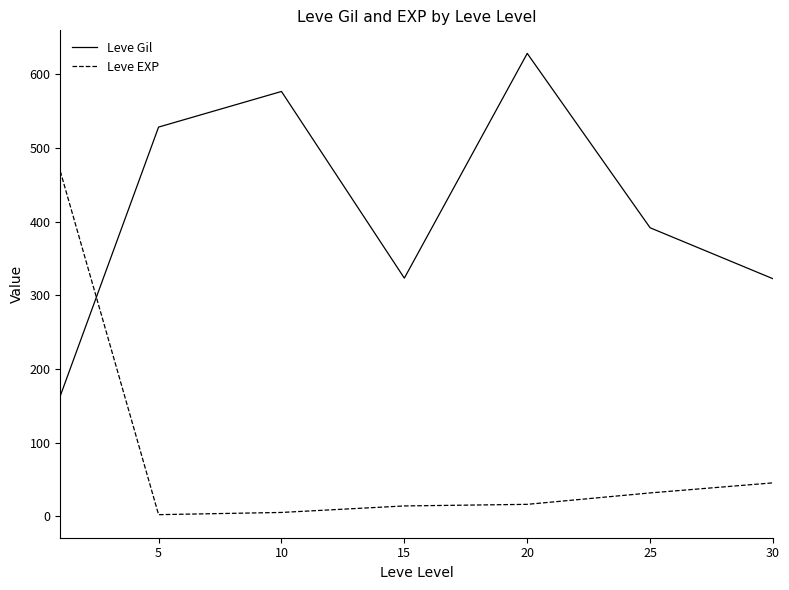

Which series has the largest total across all categories?

Leve Gil